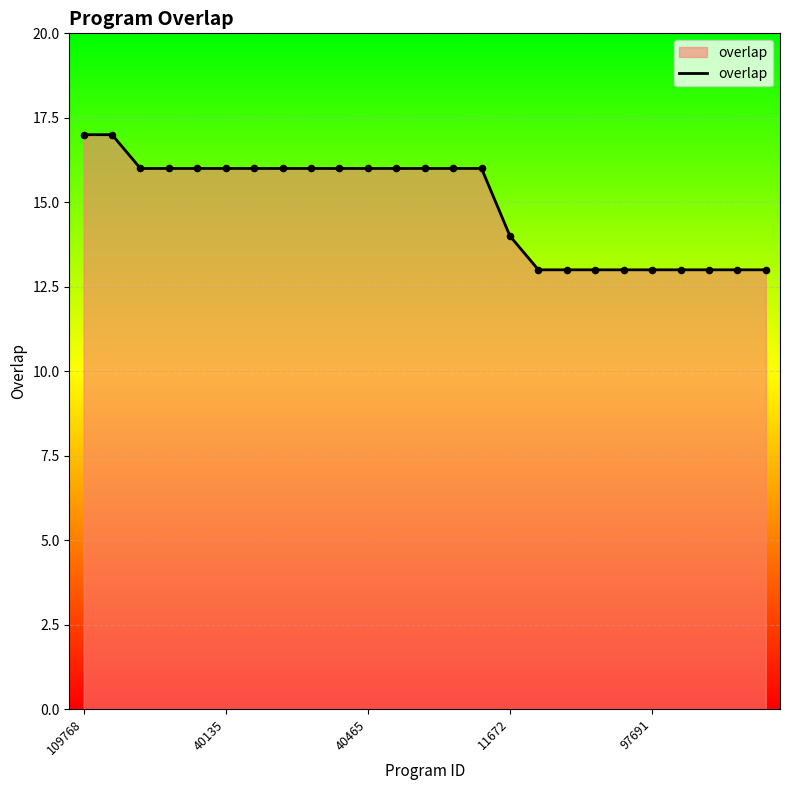

What is the minimum value shown in the chart?

13